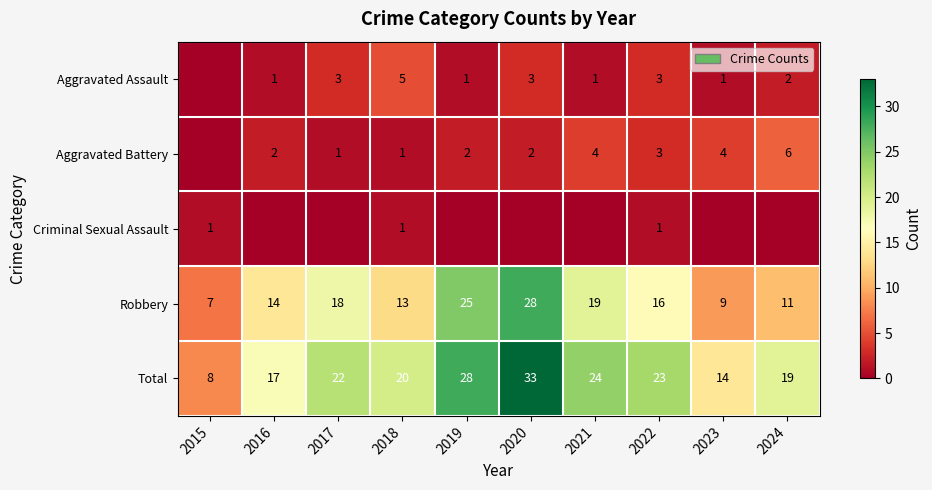

Which label corresponds to the smallest value in the chart?

2015